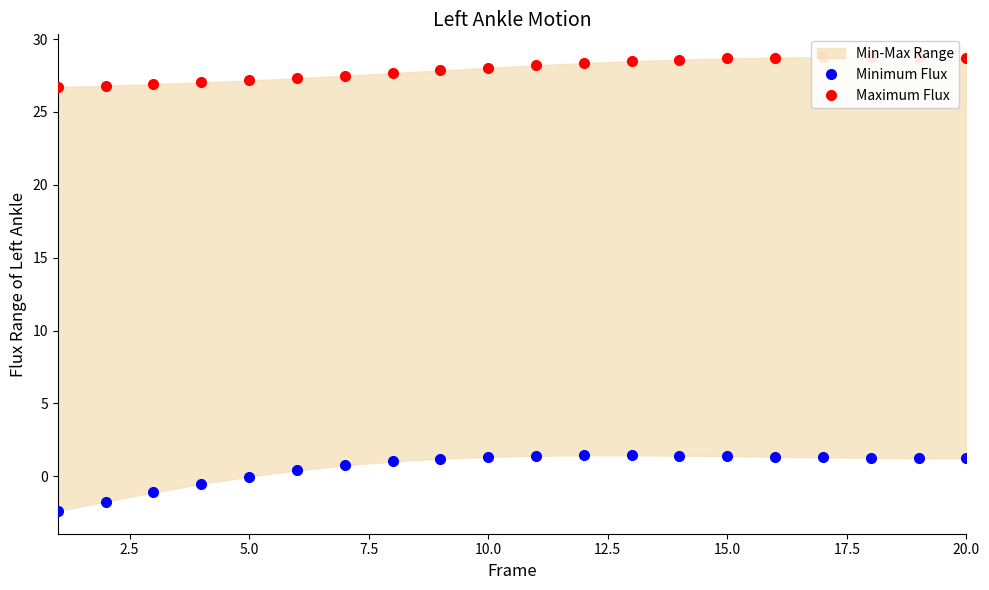

At how many categories does at least one series exceed 22?

20